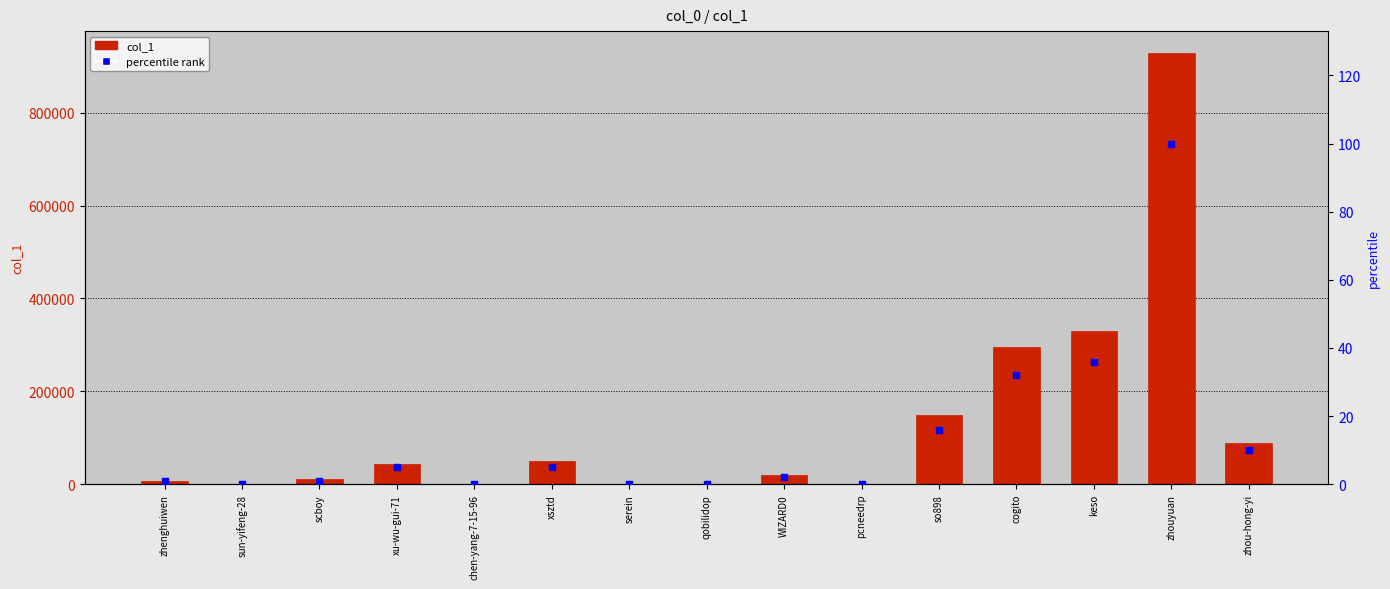

At which category is the sum across all series the highest?

zhouyuan